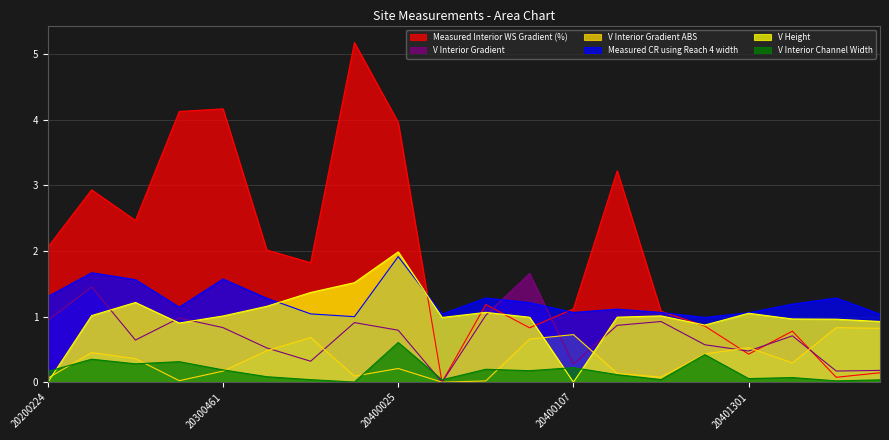

What are all the series names shown in the legend?

Measured Interior WS Gradient (%), V Interior Gradient, V Interior Gradient ABS, Measured CR using Reach 4 width, V Height, V Interior Channel Width